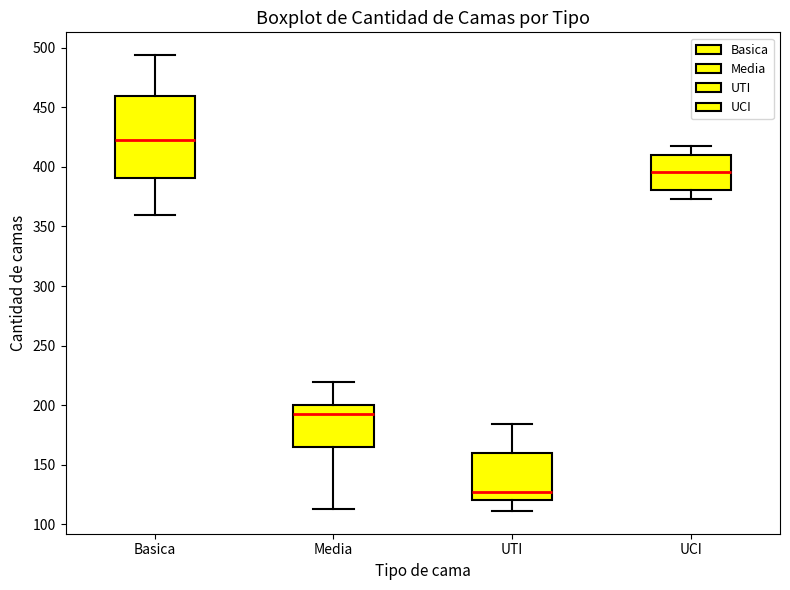

Reading left to right, read every box against the y-axis: the position of its median line, the range the box covers, and the ends of its whiskers. The values are not printed on the chart, so give them approximately, as read against the axis.

Basica: median 425, box 390 to 460, whiskers 360 to 495
Media: median 195, box 165 to 200, whiskers 115 to 220
UTI: median 125, box 120 to 160, whiskers 110 to 185
UCI: median 395, box 380 to 410, whiskers 375 to 420